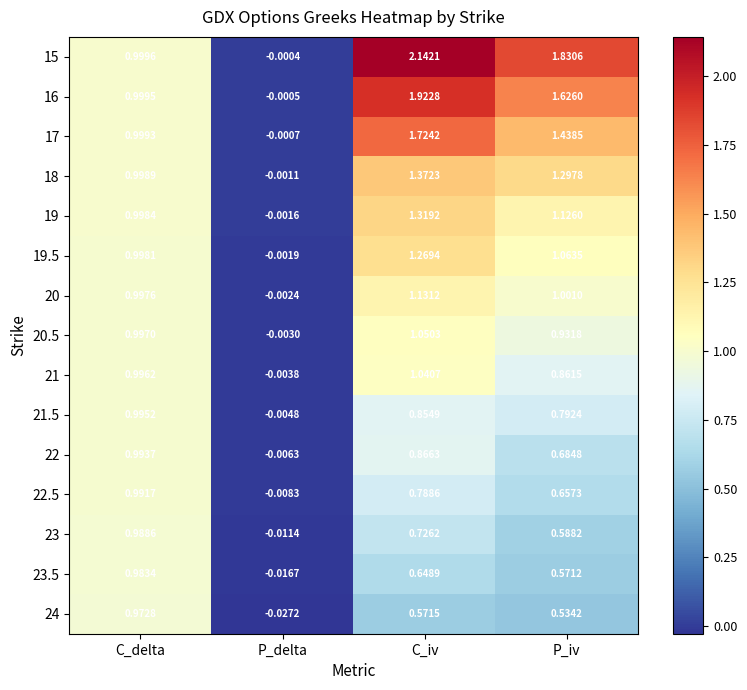

Where is 18 nearest to the value 0?

P_delta